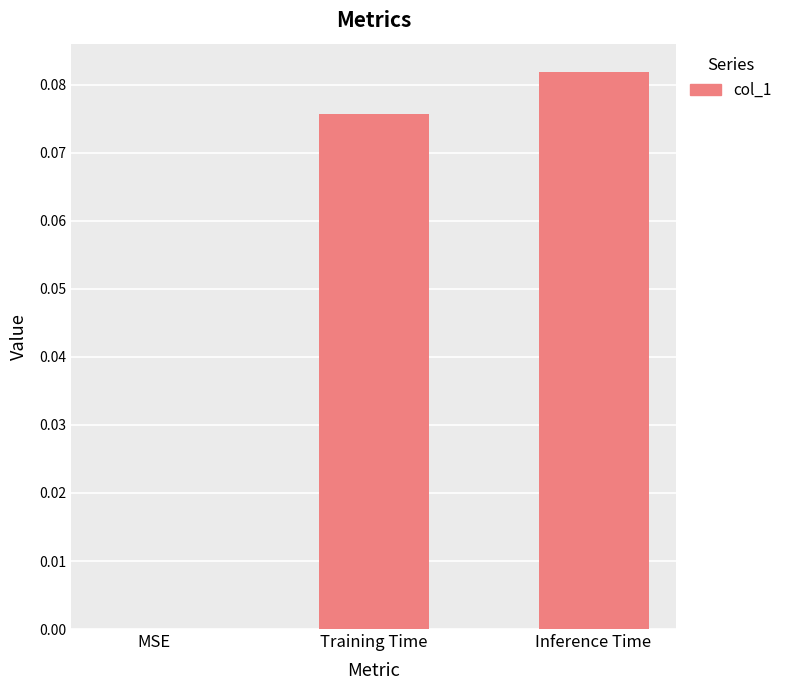

Which has a higher value, Inference Time or Training Time?

Inference Time